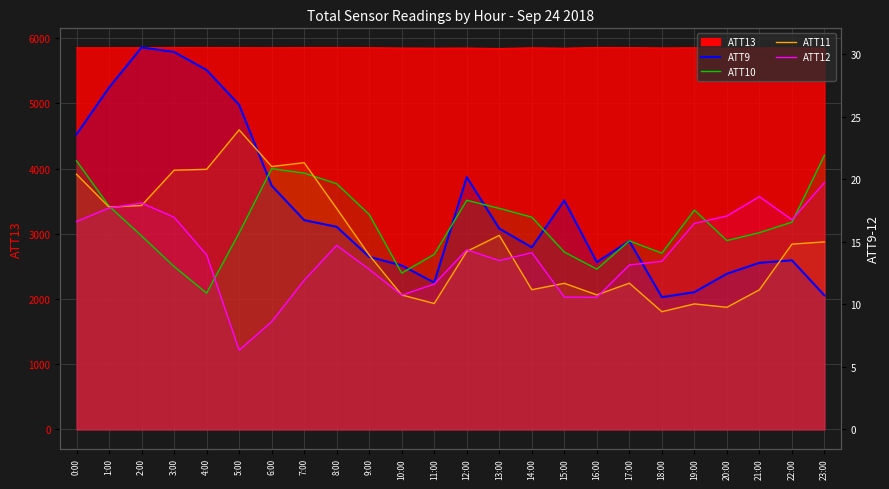

List the series in order of their peak value, highest first.

ATT9, ATT11, ATT10, ATT12